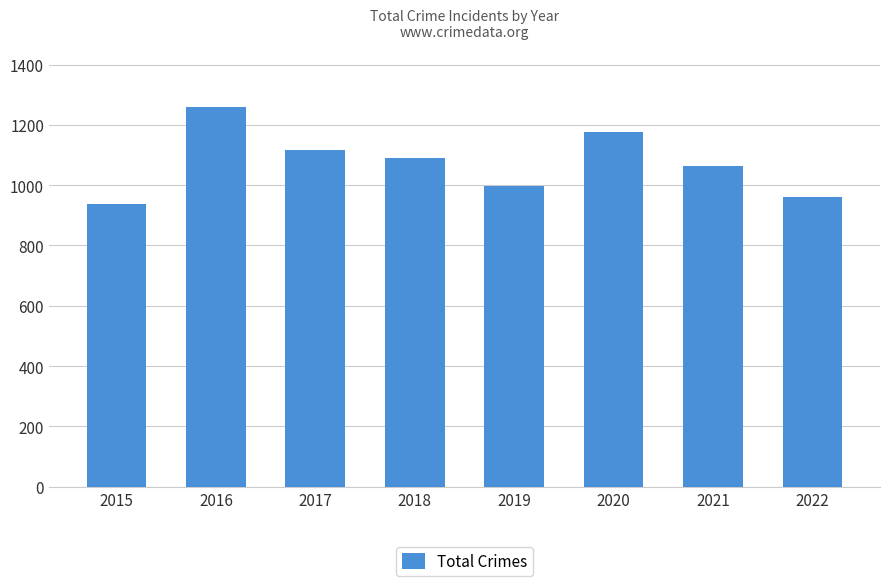

What is the value of the 6th bar from the left?

1175